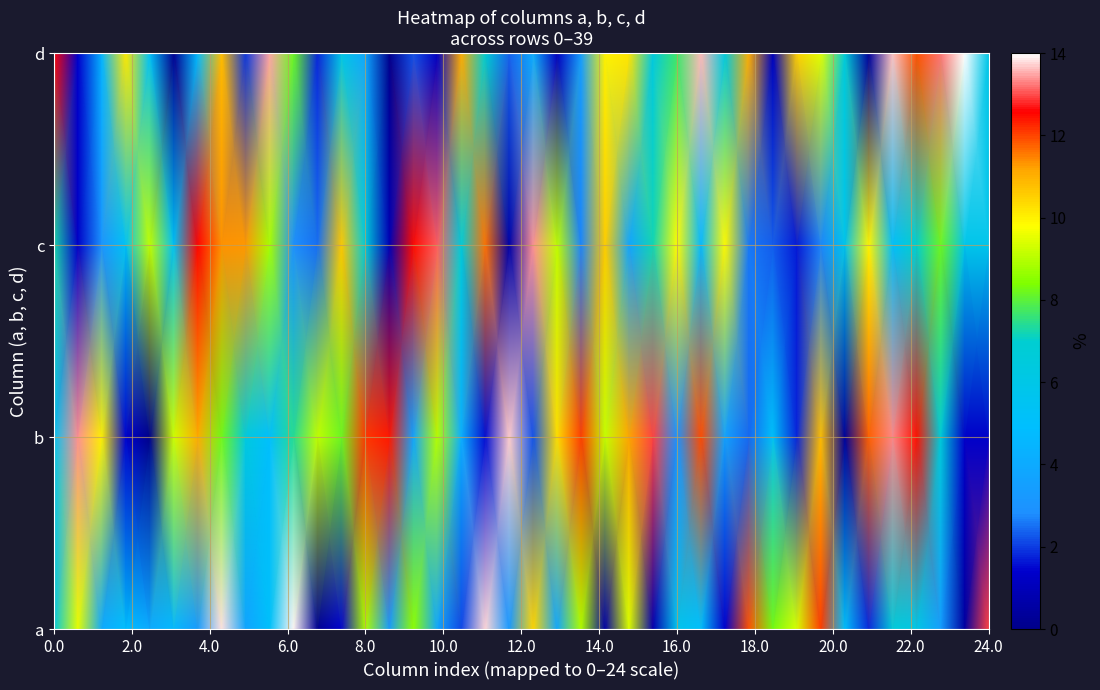

At how many categories does at least one series exceed 11?

27